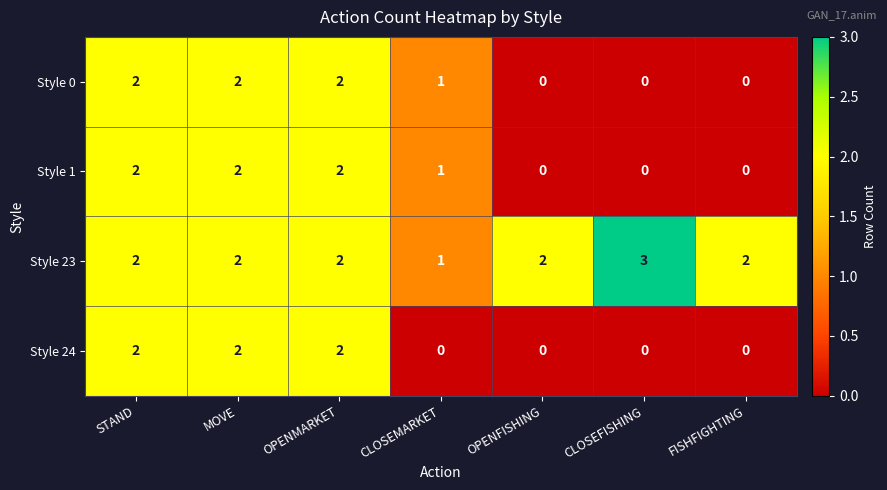

What is the sum of the Style 23 values at FISHFIGHTING and OPENFISHING?

4